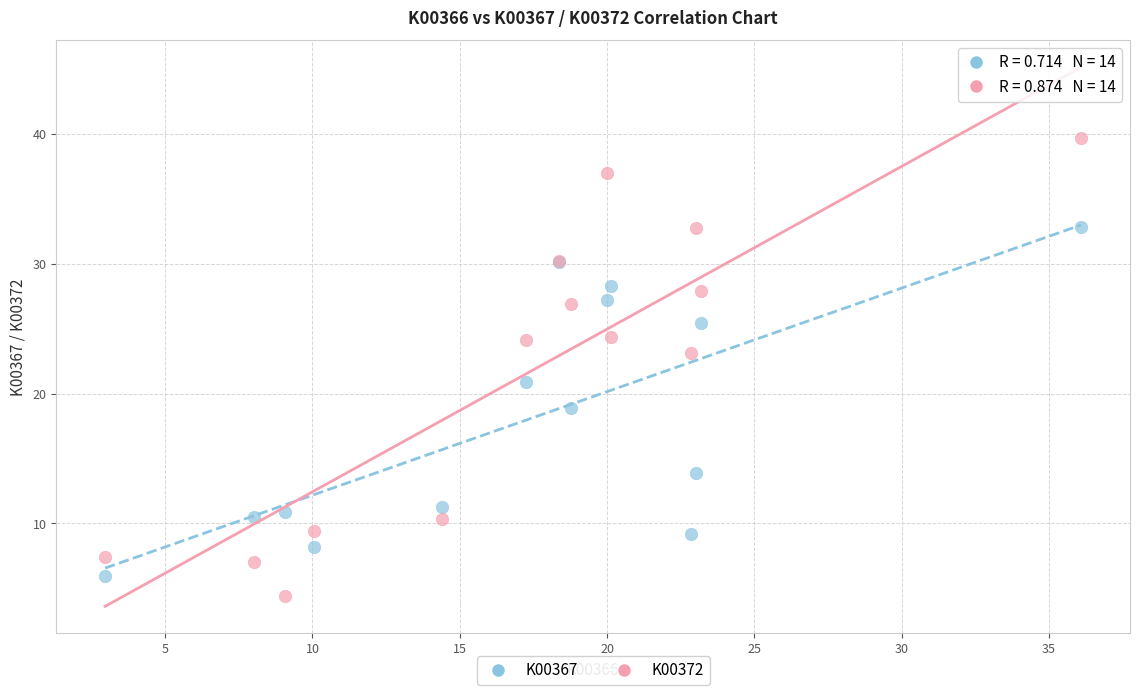

Which series has the largest Y range (max minus min)?

K00372